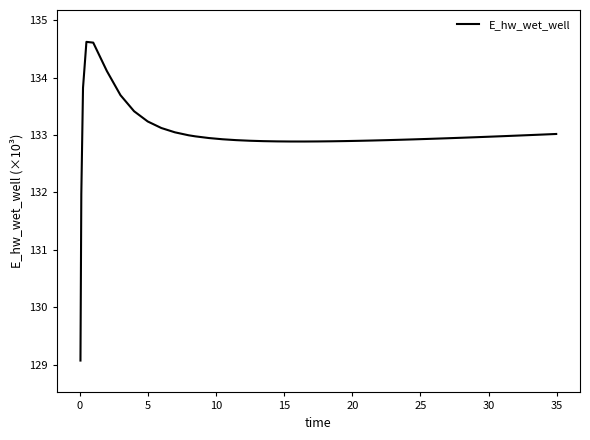

What is the difference between the maximum and minimum values?

5.6